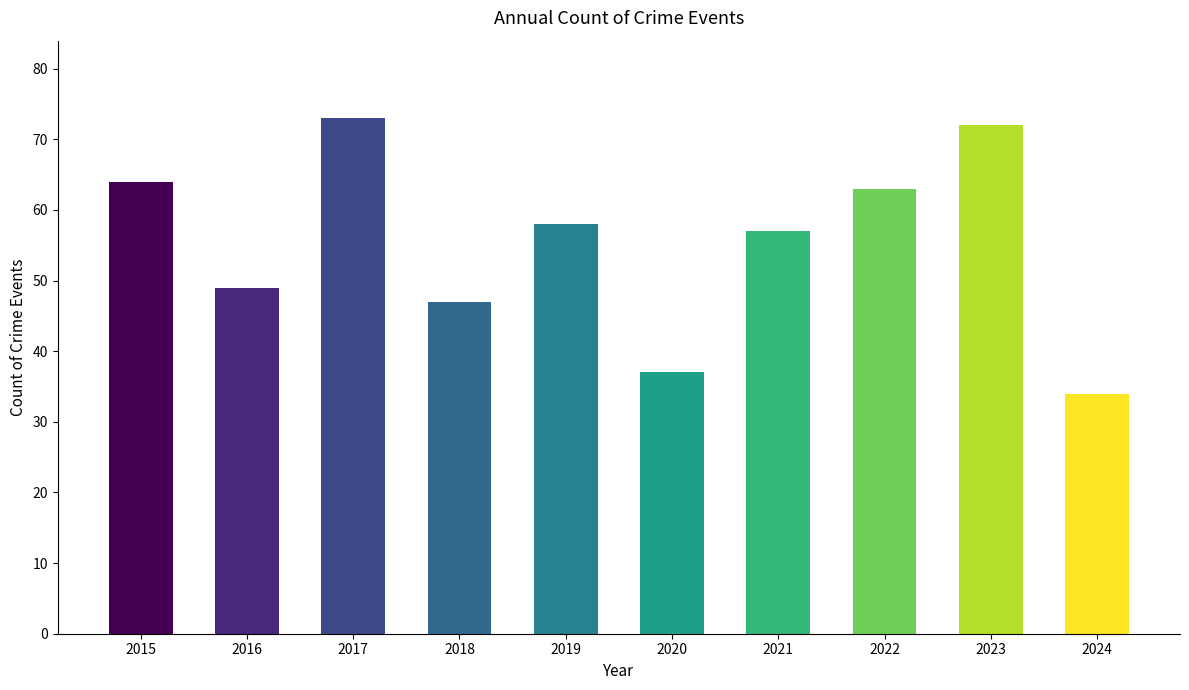

Is it true that the value at 2019 is 58?

True